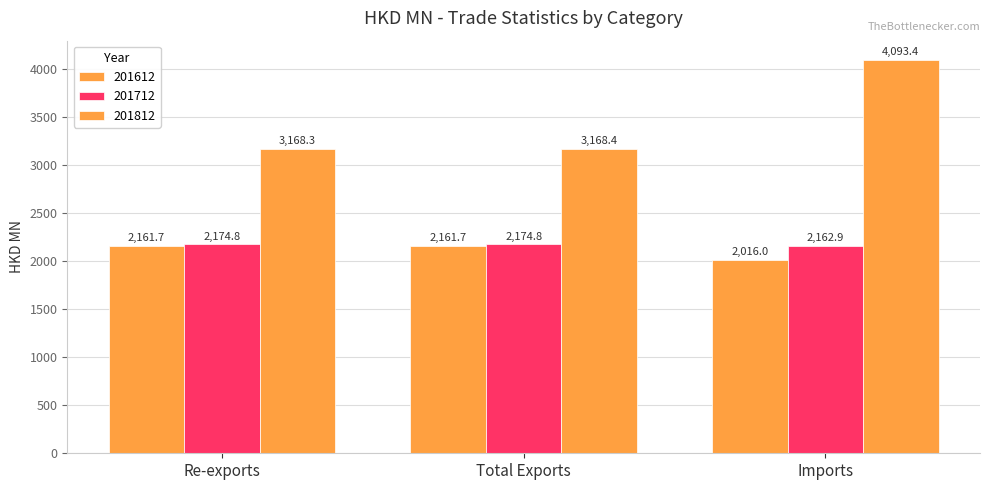

How many values in the 201612 series exceed 2161?

2